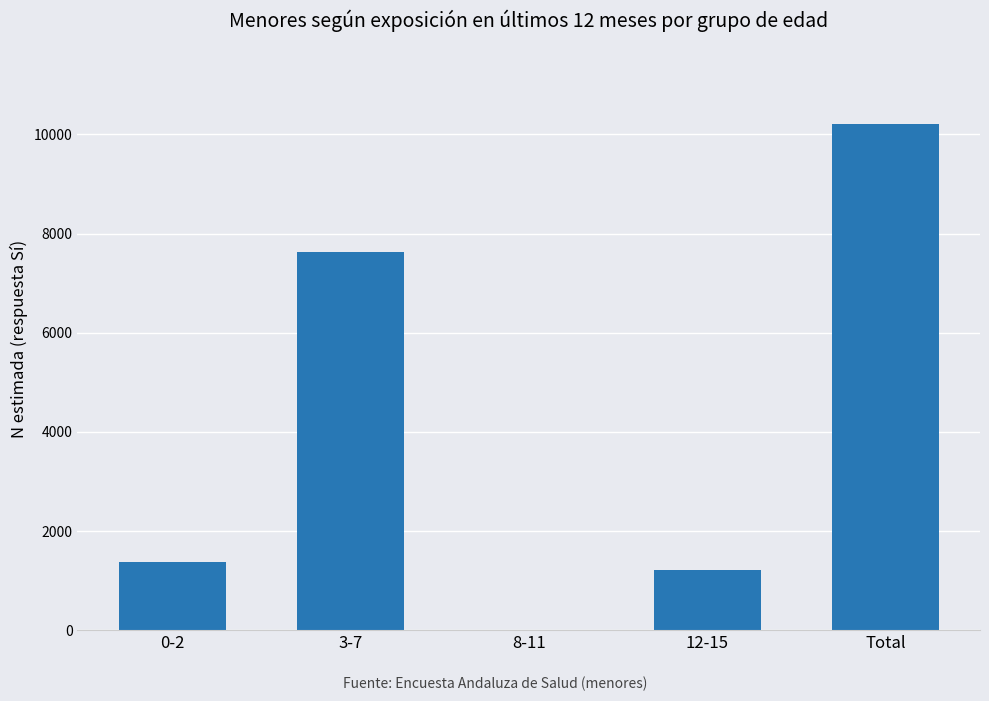

What is the maximum value shown in the chart?

10207